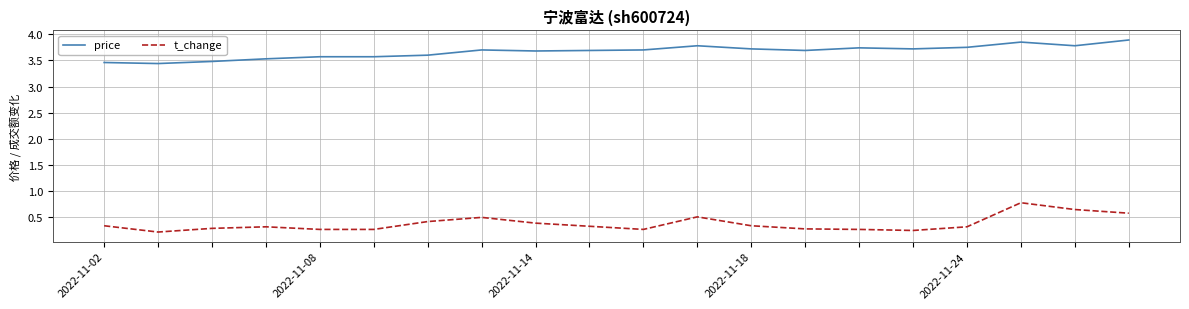

True or false: price and t_change intersect in this chart.

False